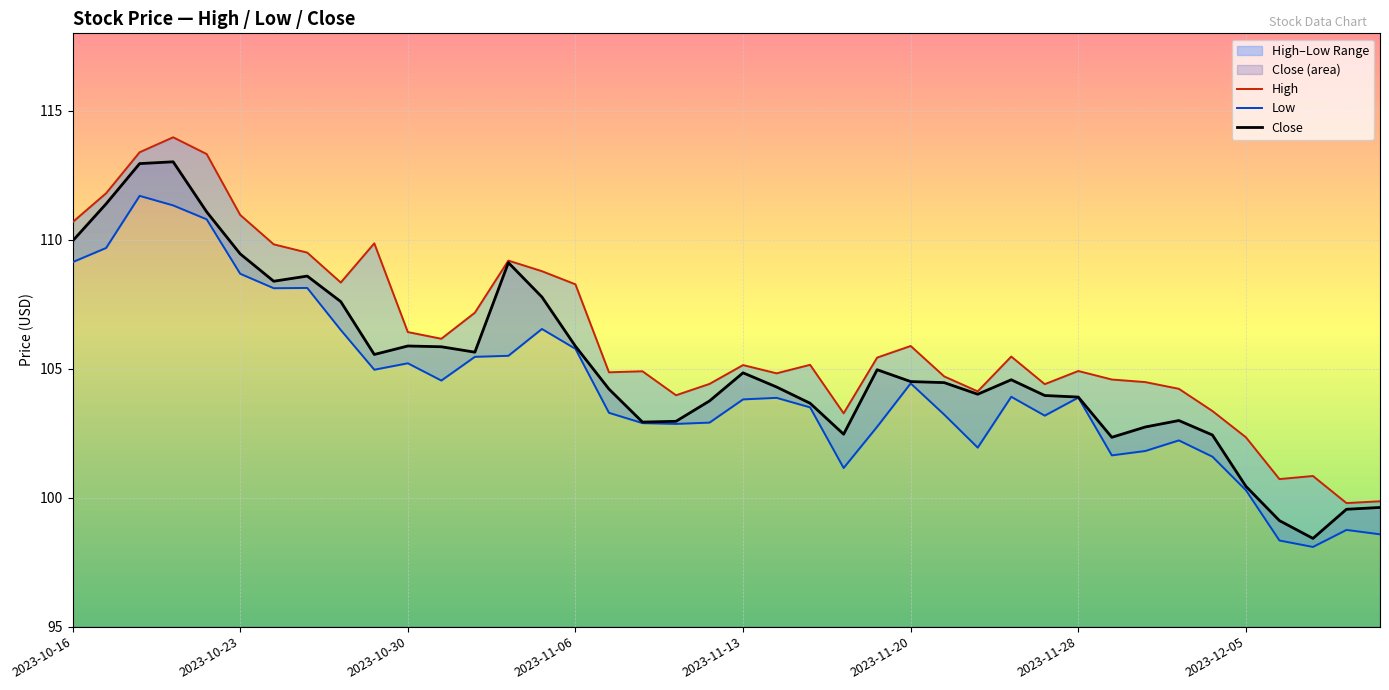

The value of Close at 2023-11-13 is 69.8. True or false?

False